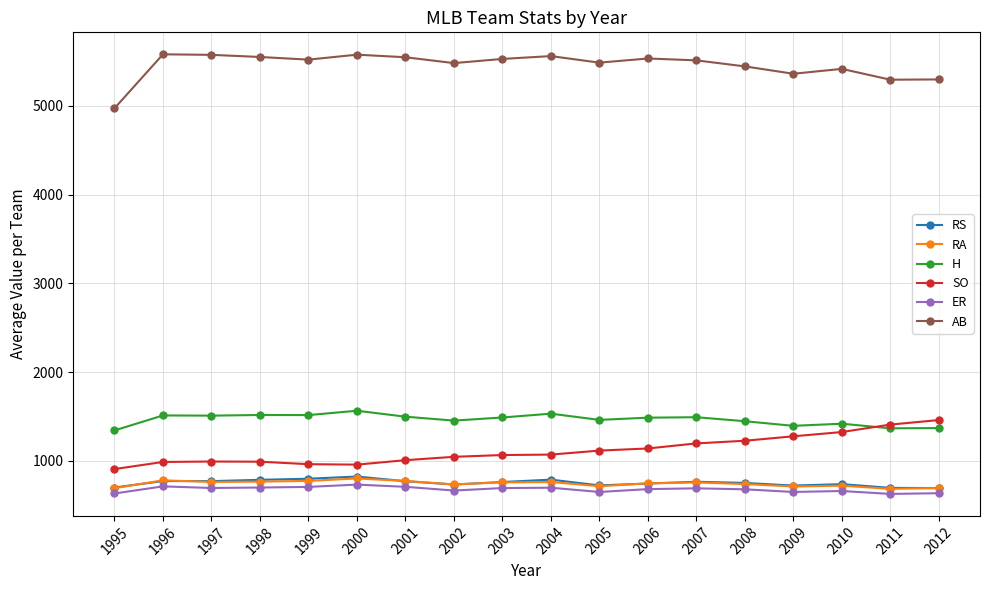

True or false: RS has more than 1 interior local peaks.

True